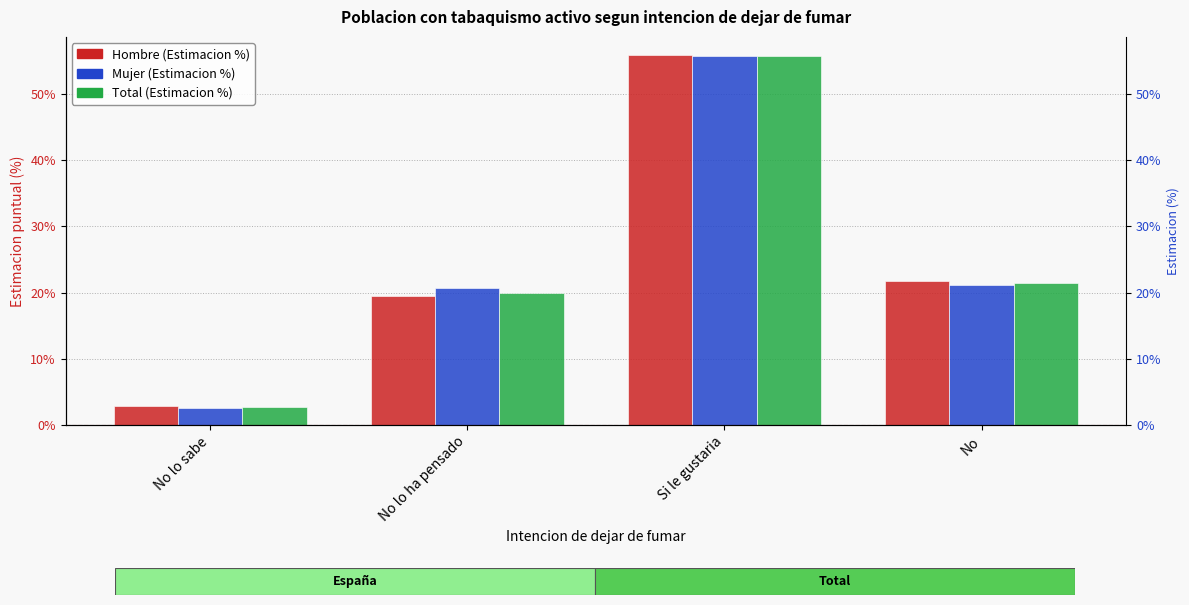

What is the label of the 2nd bar from the right?

Si le gustaria